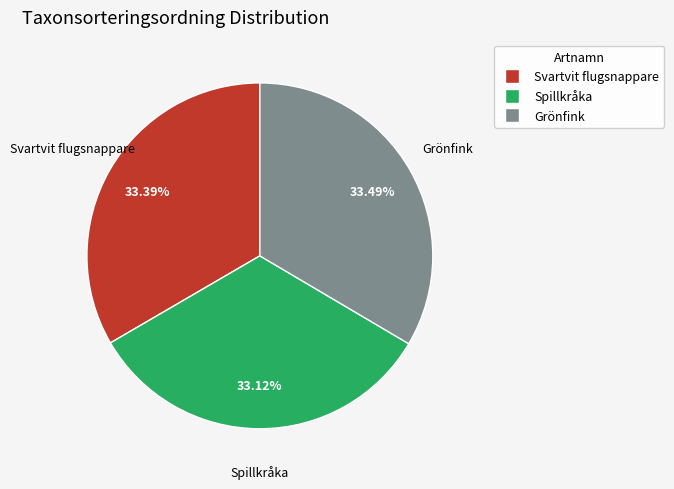

The Grönfink slice represents 46% of the pie. True or false?

False